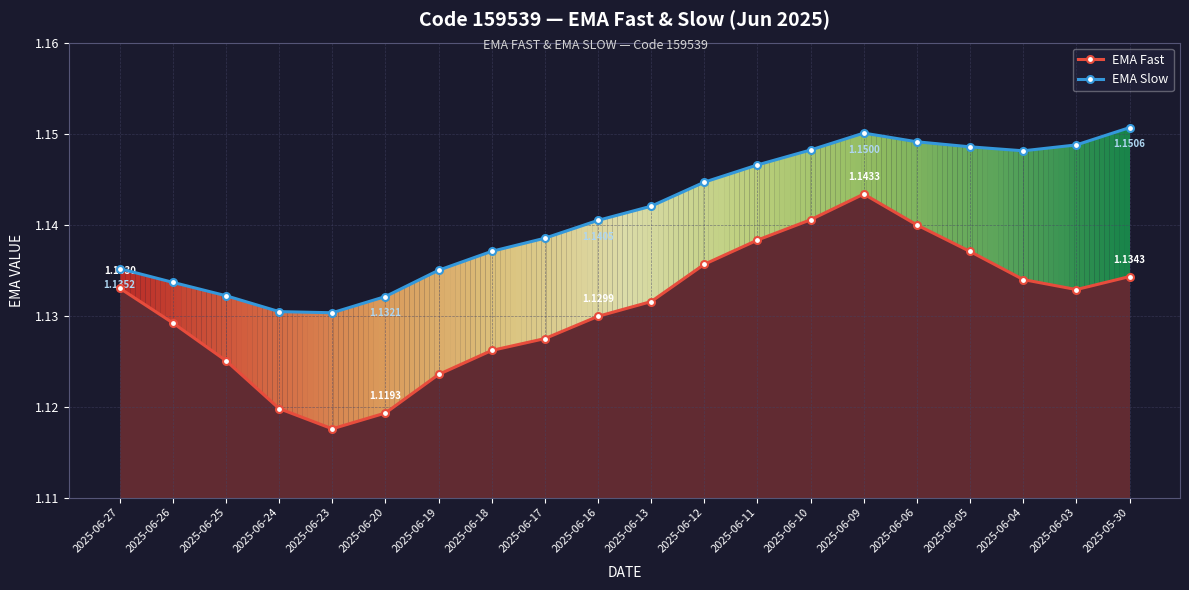

Does the chart have visible grid lines?

Yes